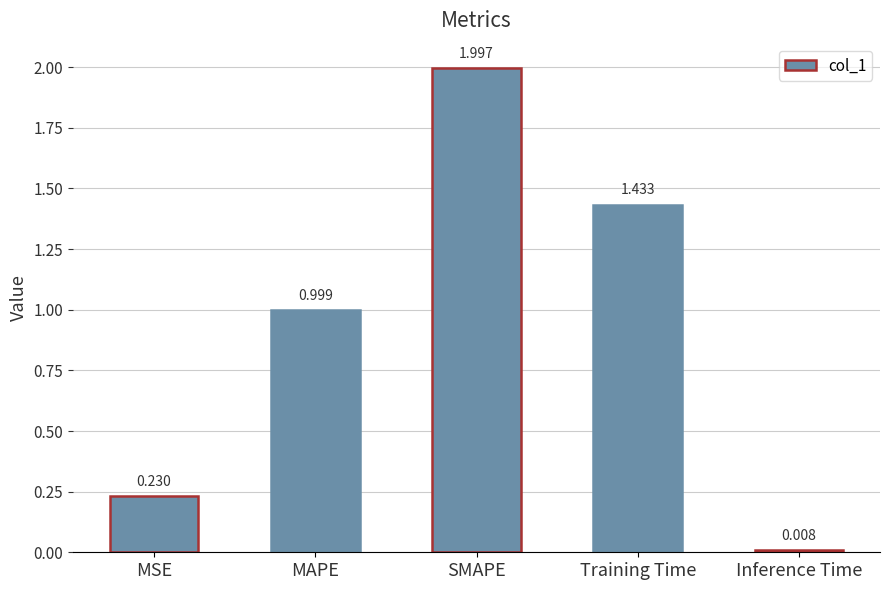

Which has a higher value, Training Time or Inference Time?

Training Time